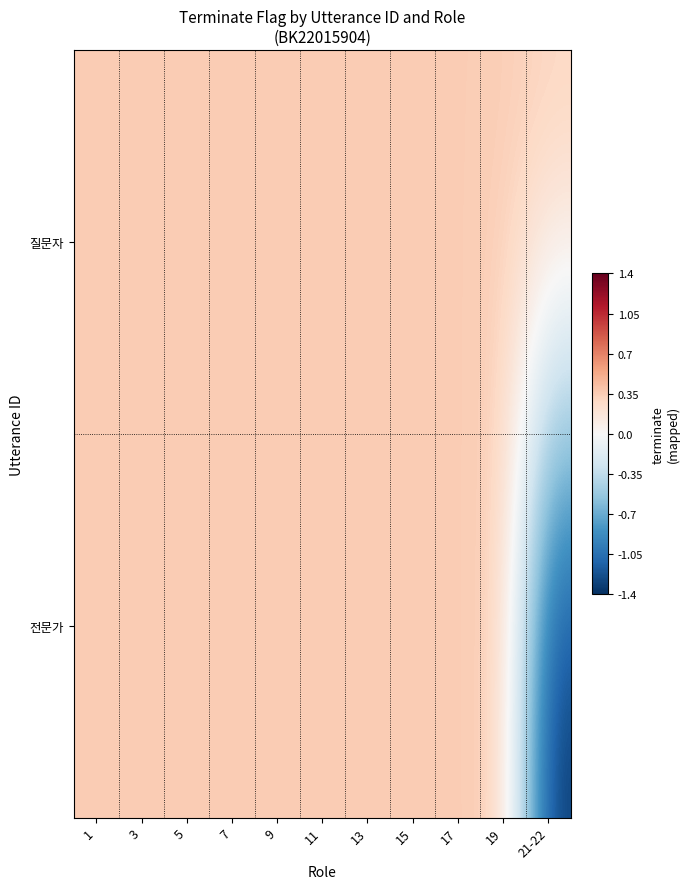

Reading left to right, list all the values displayed in this chart.

질문자: 1=0.3	3=0.3	5=0.3	7=0.3	9=0.3	11=0.3	13=0.3	15=0.3	17=0.3	19=0.3	21-22=0.3
전문가: 1=0.3	3=0.3	5=0.3	7=0.3	9=0.3	11=0.3	13=0.3	15=0.3	17=0.3	19=0.3	21-22=-1.4